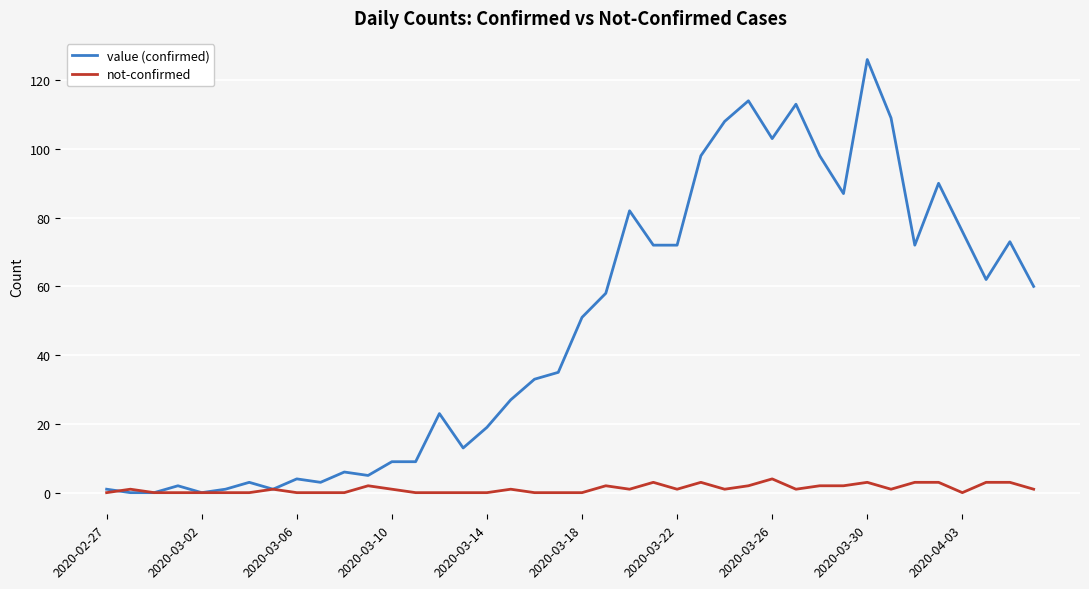

Rank the series by their average value, from lowest to highest.

not-confirmed, value (confirmed)